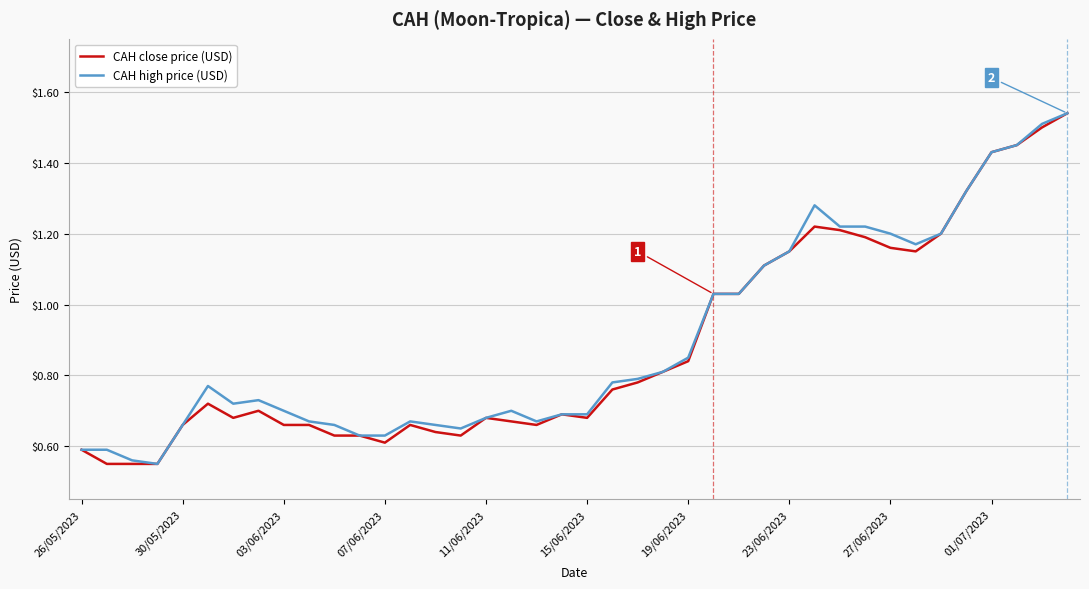

What is the total value across all series at 19/06/2023?

1.7